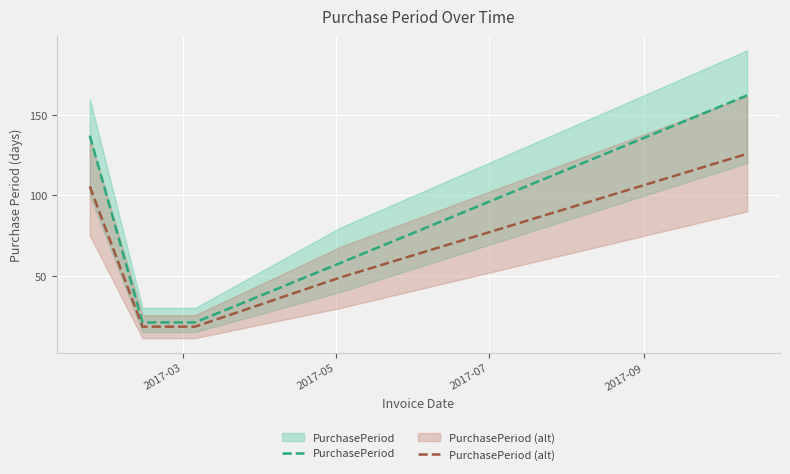

Reading left to right, extract all data points from this chart.

PurchasePeriod: 137.0	21.0	21.0	58.0	162.0
PurchasePeriod (alt): 105.5	18.4	18.4	49.0	125.8